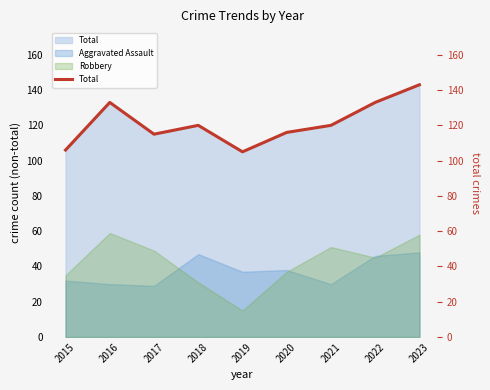

What value does the data have at 2022, to the nearest 10?

130